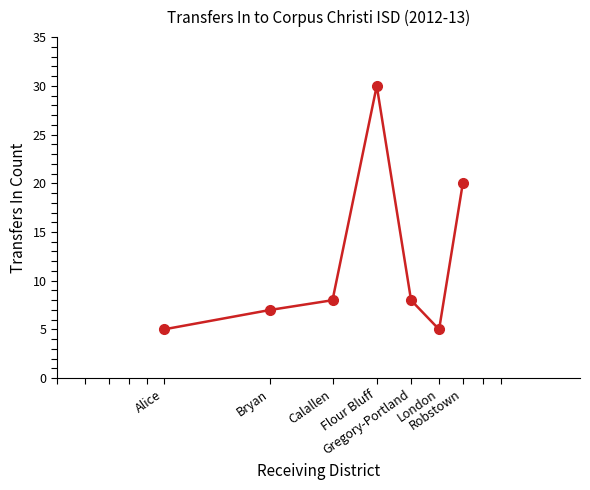

What is the difference between the second highest and second lowest values?

15